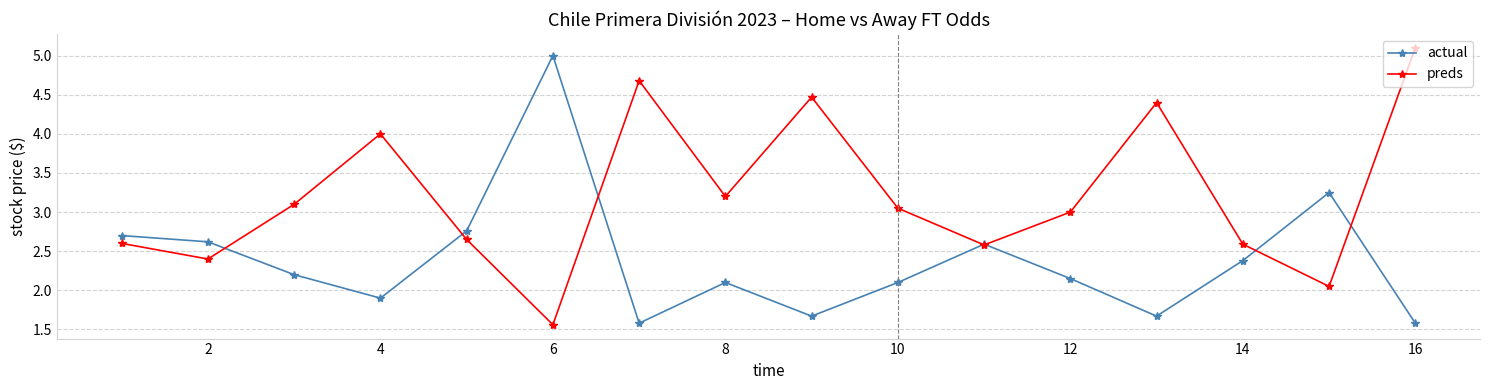

How many values in the actual series exceed 2?

11